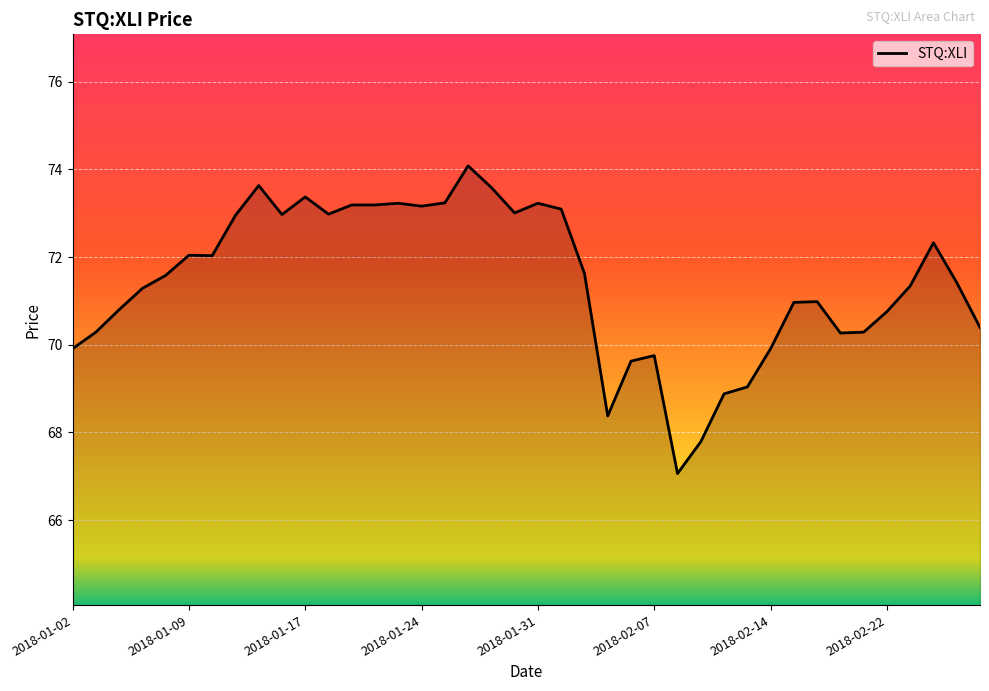

How many lines are shown in the chart?

1